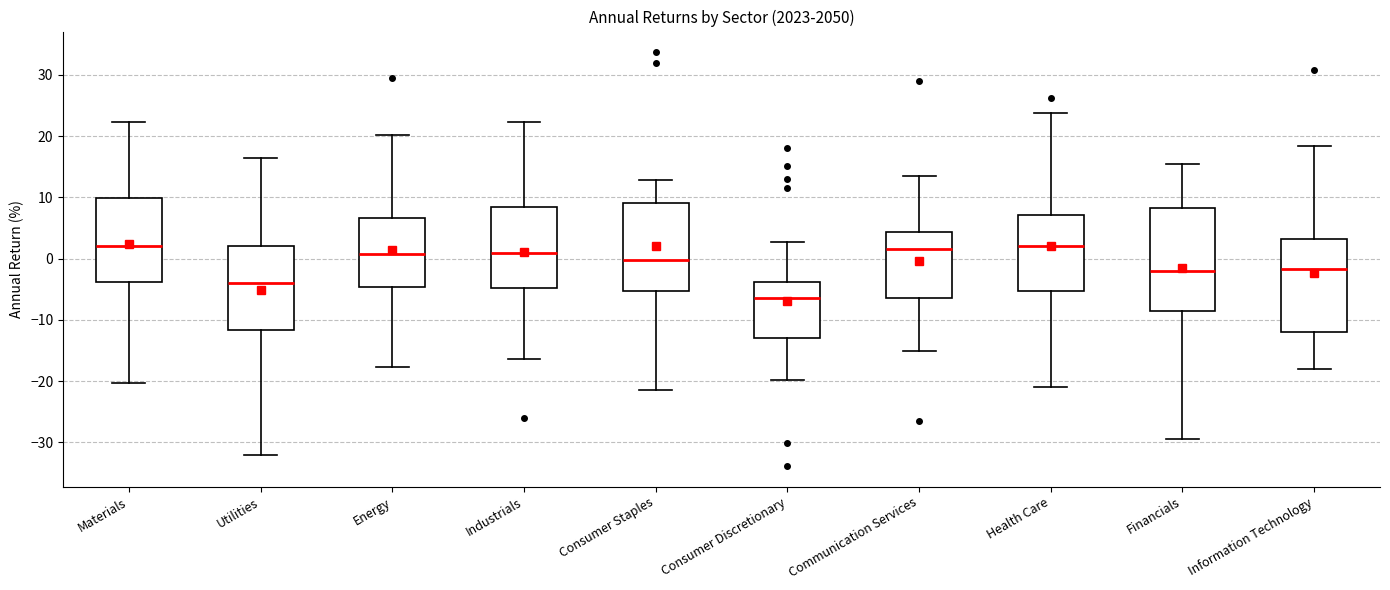

Where does the median line of the box for Information Technology sit on the y-axis? The values are not printed on the chart, so give them approximately, as read against the axis.

-2